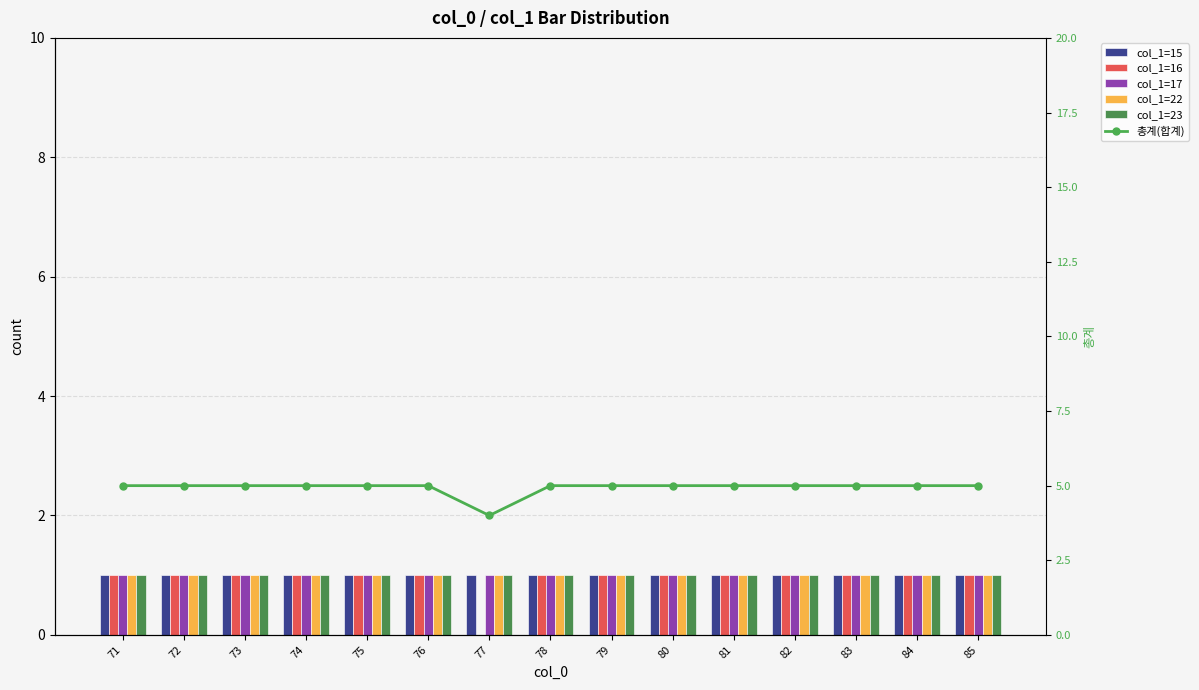

Reading left to right, transcribe all the data shown in this chart.

col_1=15: 1	1	1	1	1	1	1	1	1	1	1	1	1	1	1
col_1=16: 1	1	1	1	1	1	0	1	1	1	1	1	1	1	1
col_1=17: 1	1	1	1	1	1	1	1	1	1	1	1	1	1	1
col_1=22: 1	1	1	1	1	1	1	1	1	1	1	1	1	1	1
col_1=23: 1	1	1	1	1	1	1	1	1	1	1	1	1	1	1
총계(합계): 5	5	5	5	5	5	4	5	5	5	5	5	5	5	5